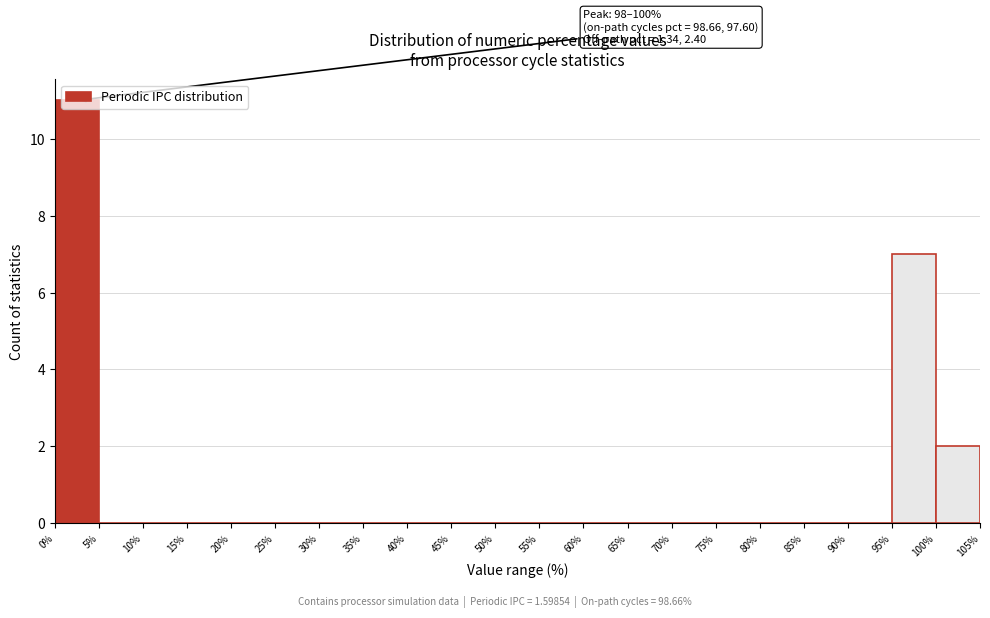

Which range on the x-axis has the tallest bar?

0% to 5%